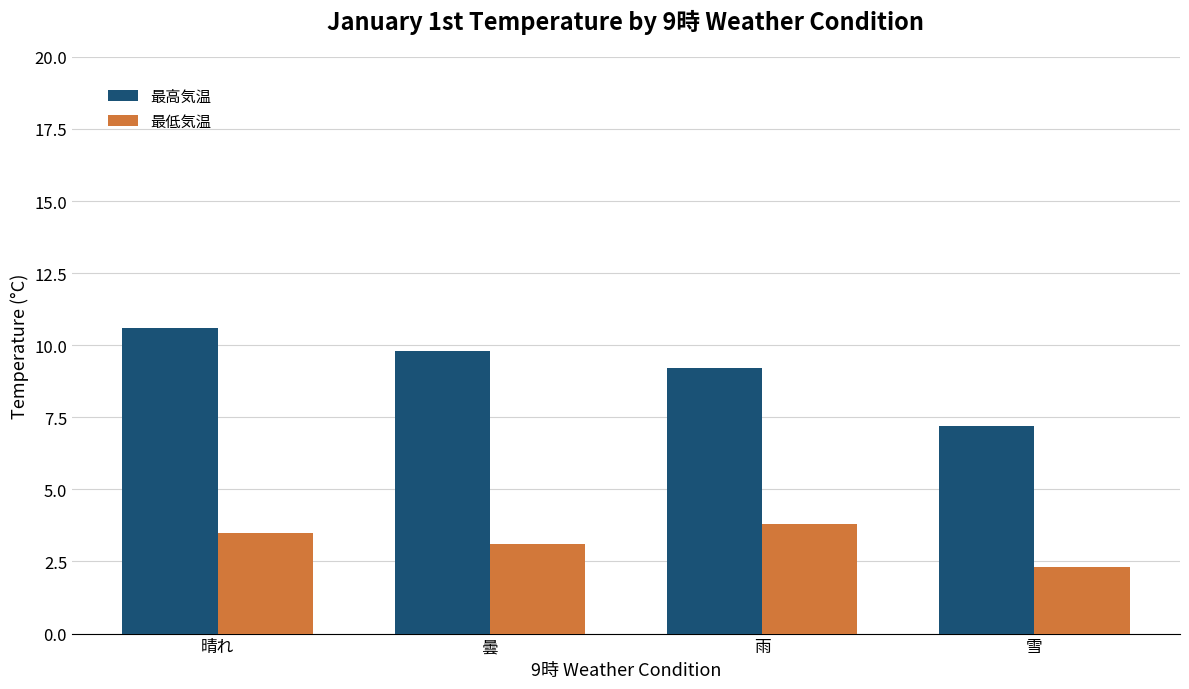

At how many categories does at least one series exceed 4?

4